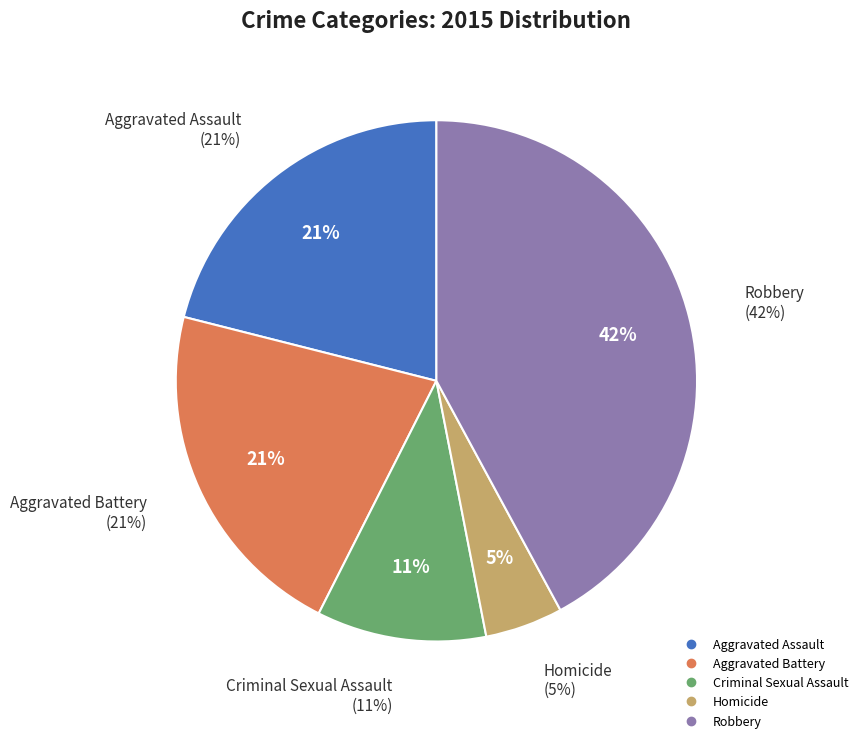

To the nearest percent, what is the average slice percentage?

20%